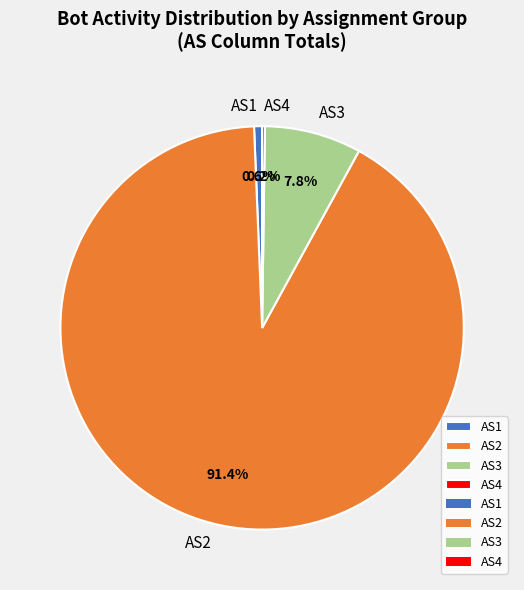

Is AS3 the majority of the pie?

No